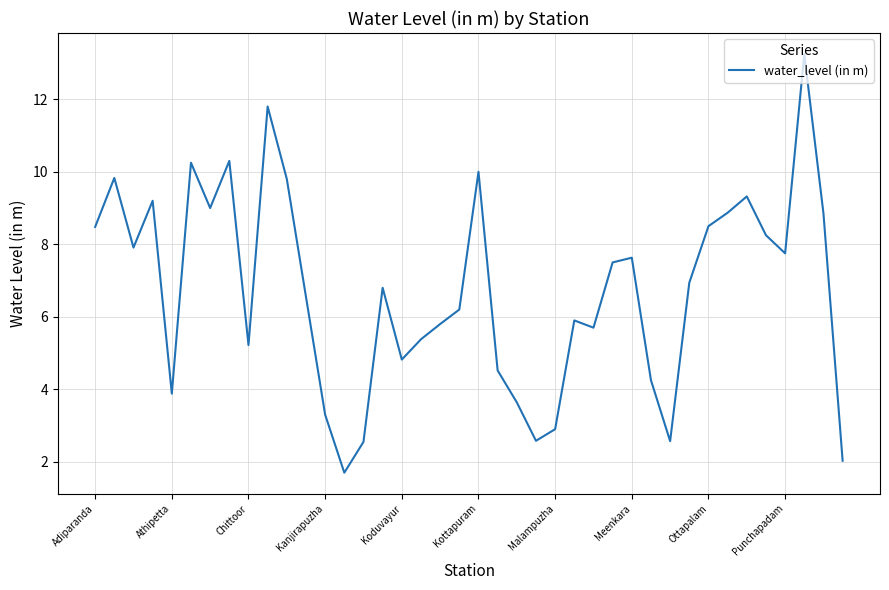

What is the smallest value displayed?

1.7